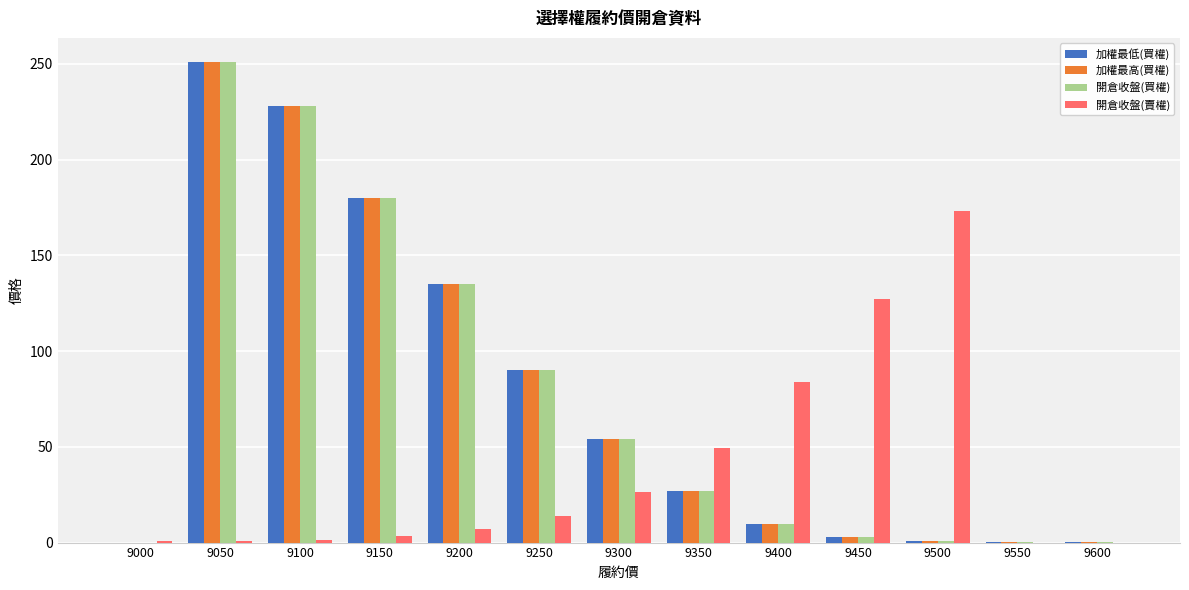

What value does the 加權最高(買權) series have at 9050?

251.0